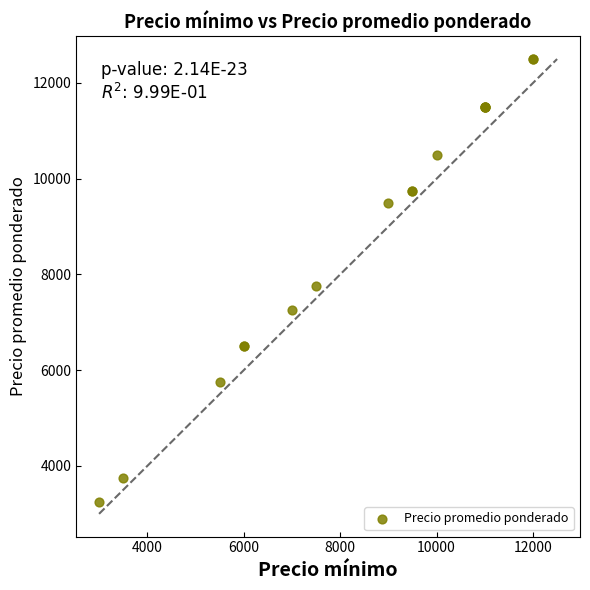

What Y value in the scatter plot is closest to 7875?

7750